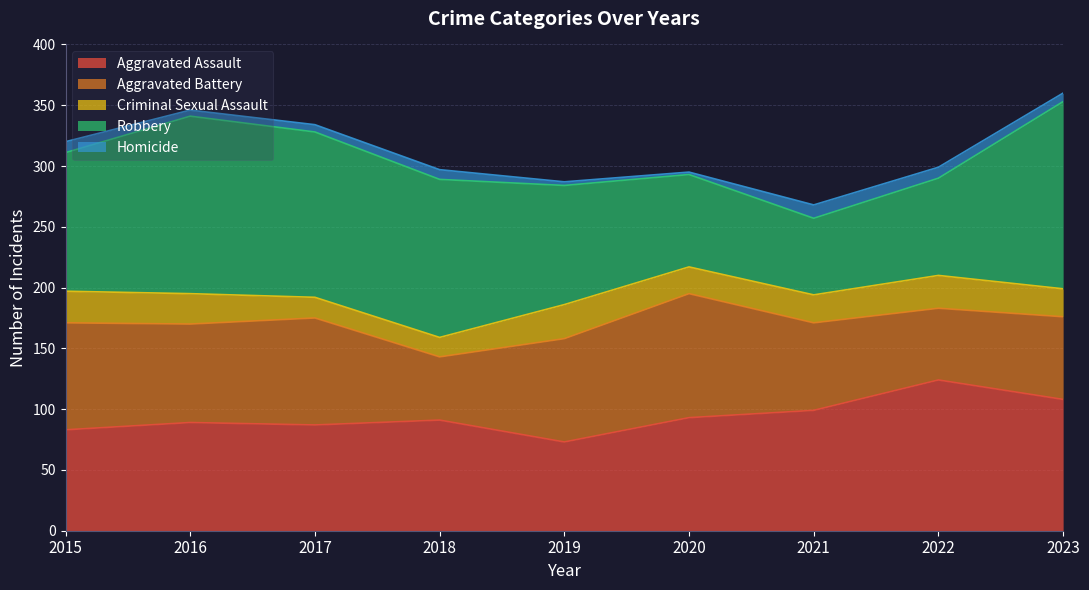

Rank the series at 2023 from lowest to highest value.

Homicide, Criminal Sexual Assault, Aggravated Battery, Aggravated Assault, Robbery